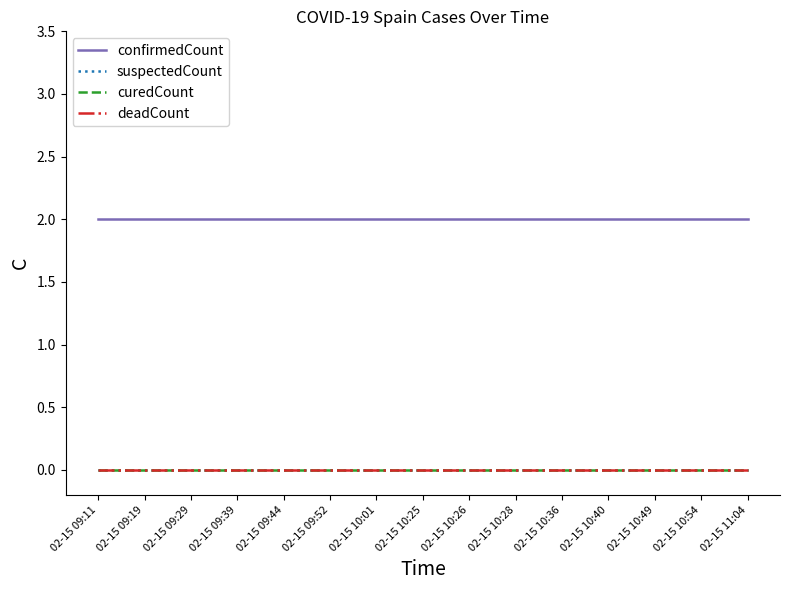

Is this an area chart (filled region under the line)?

No